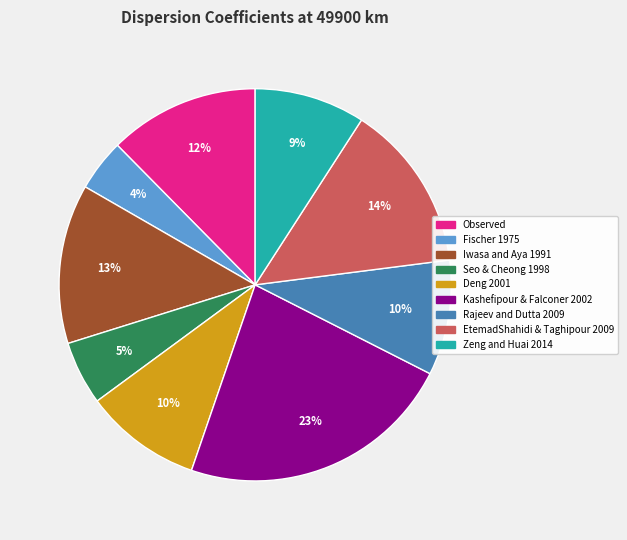

Is Zeng and Huai 2014 the majority of the pie?

No